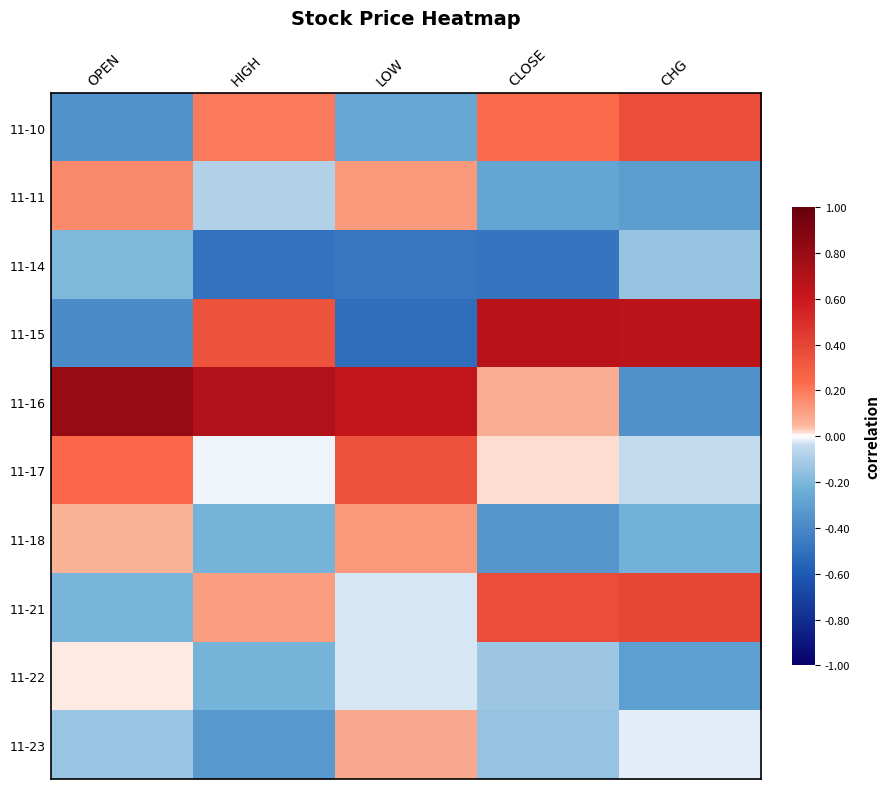

What is the spread (max minus min) of values at CLOSE?

1.2